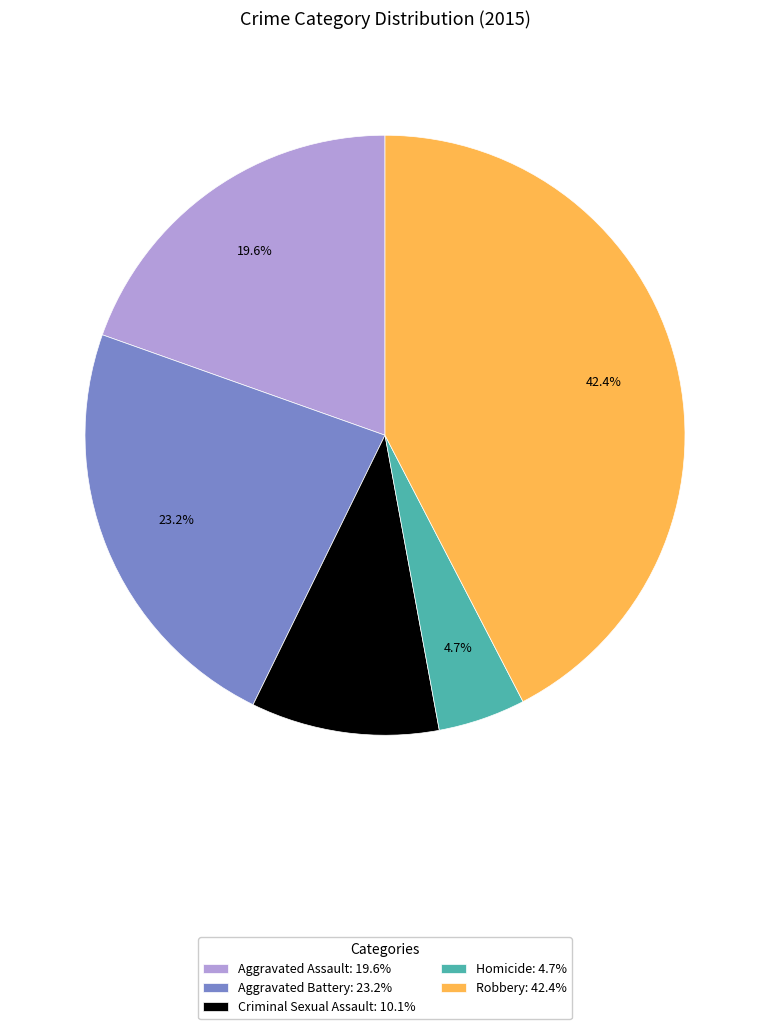

How many segments does this pie chart have?

5